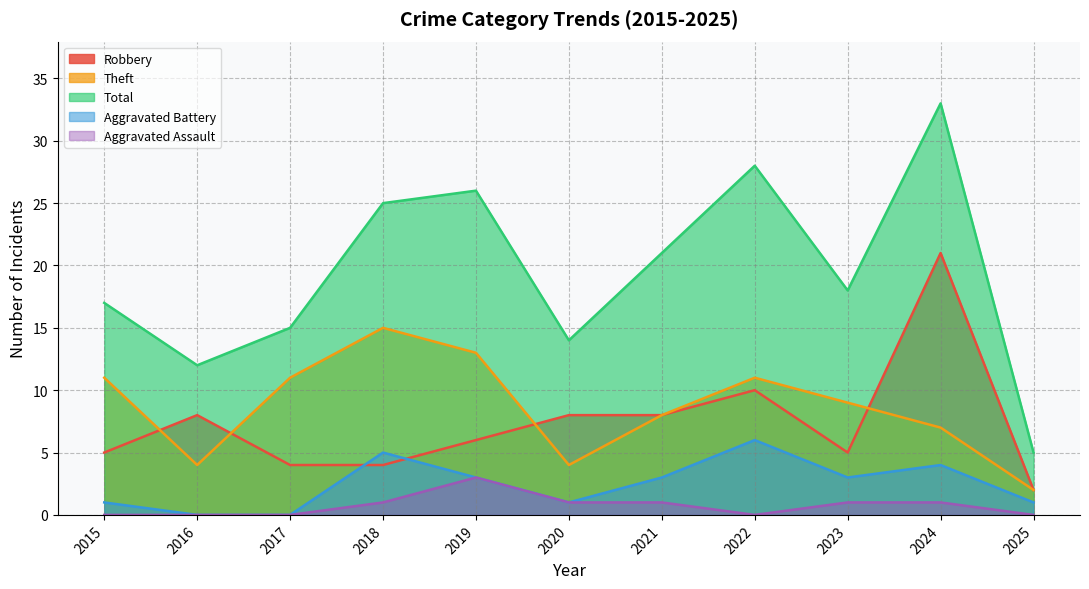

Does the chart display data point markers on the line(s)?

No